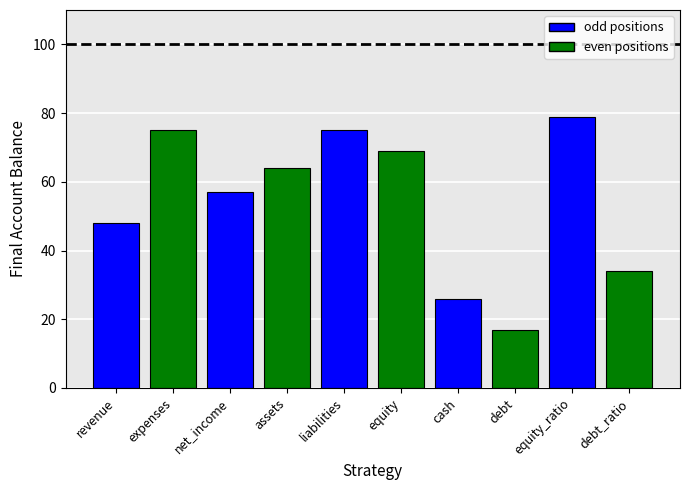

Does the chart contain stacked bars?

No